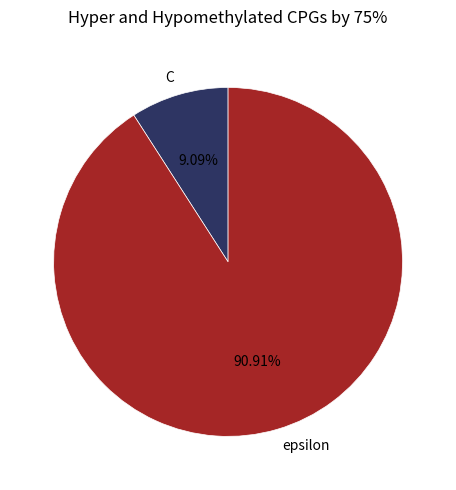

How many slices are in this pie chart?

2